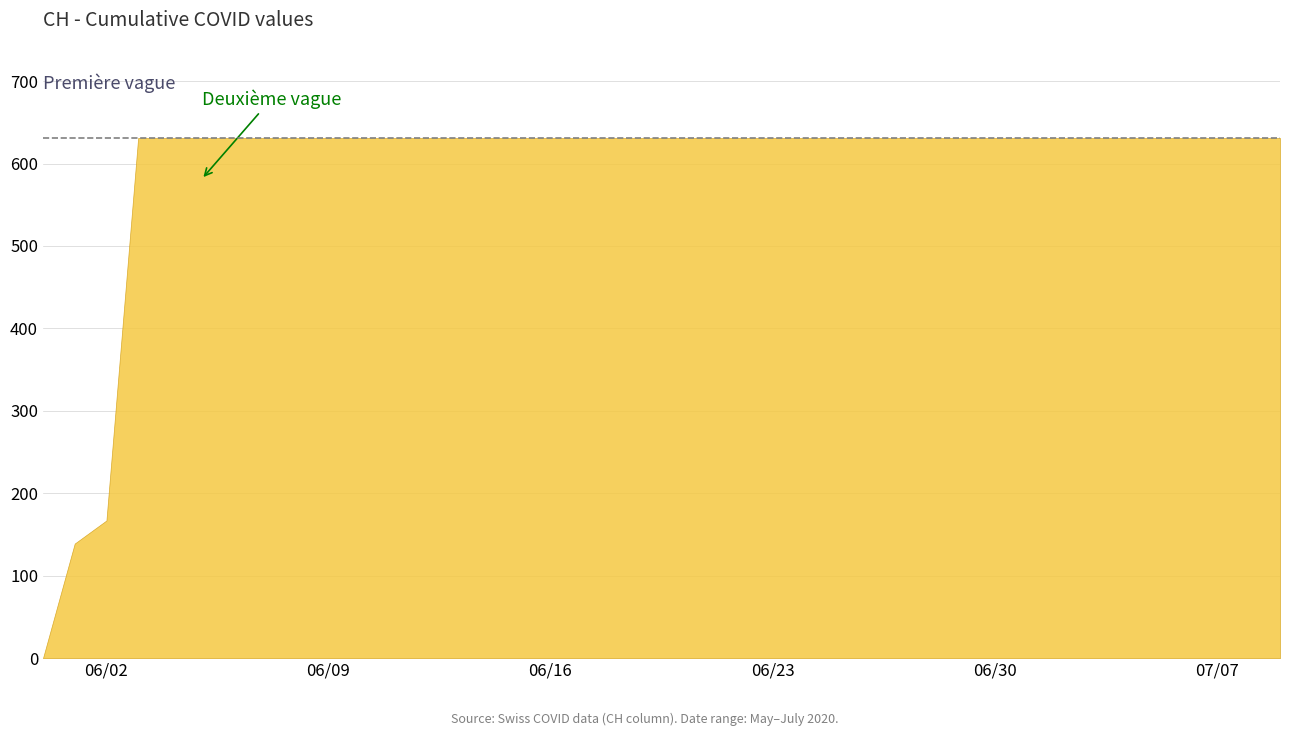

What position from the left is 2020-06-24?

25